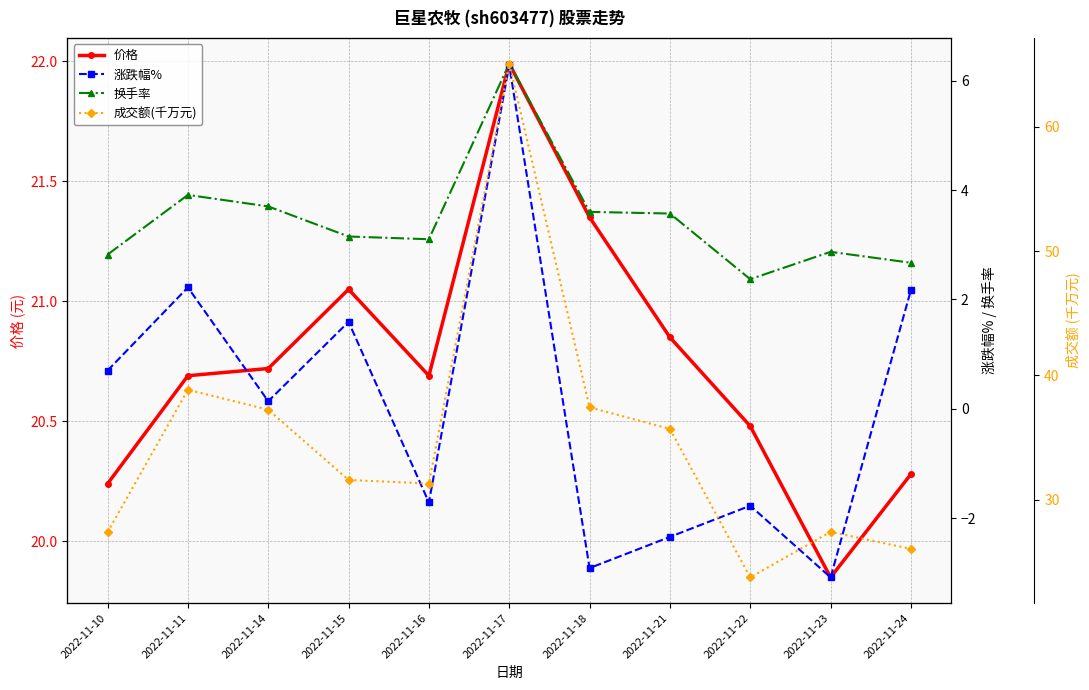

Reading left to right, transcribe all the data shown in this chart.

价格: 20.2	20.7	20.7	21.1	20.7	22.0	21.4	20.9	20.5	19.9	20.3
涨跌幅%: 0.7	2.2	0.1	1.6	-1.7	6.3	-2.9	-2.3	-1.8	-3.1	2.2
换手率: 2.8	3.9	3.7	3.1	3.1	6.3	3.6	3.6	2.4	2.9	2.7
成交额(千万元): 27.4	38.9	37.2	31.6	31.3	65.1	37.4	35.7	23.8	27.4	26.1